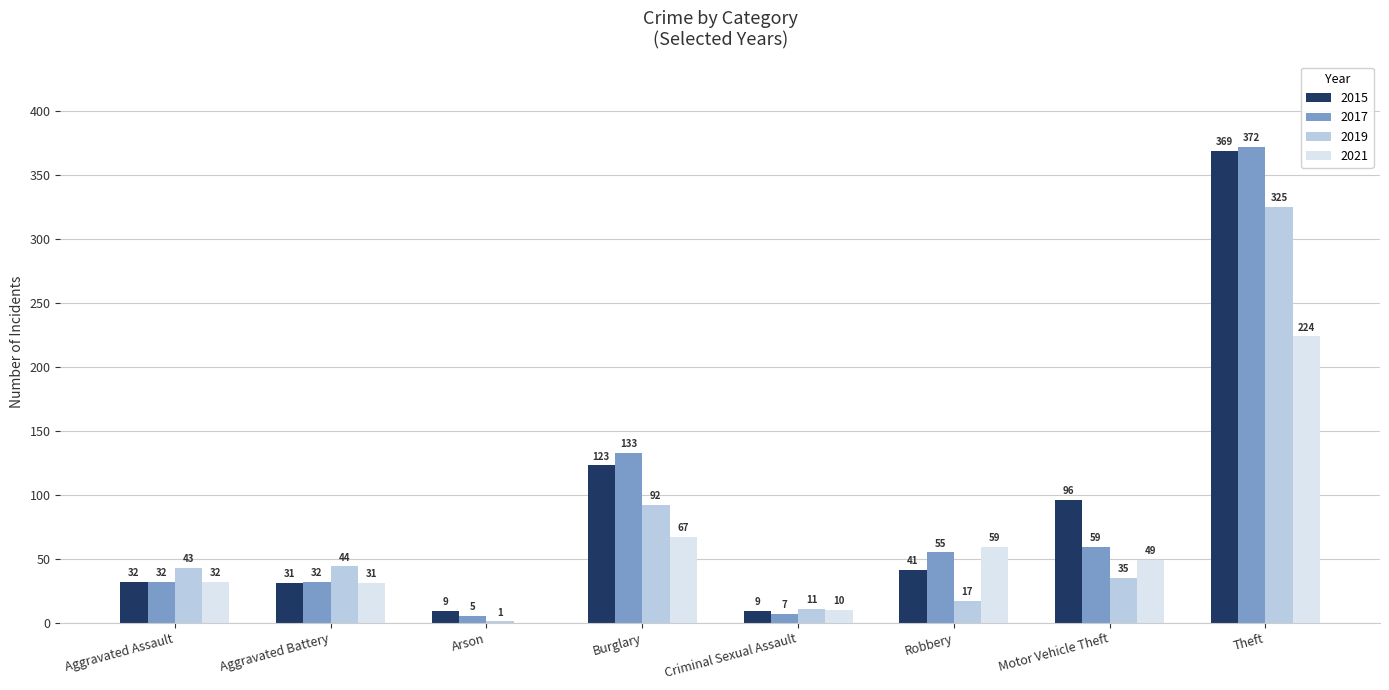

Is it true that 2021 equals 19 at Robbery?

False